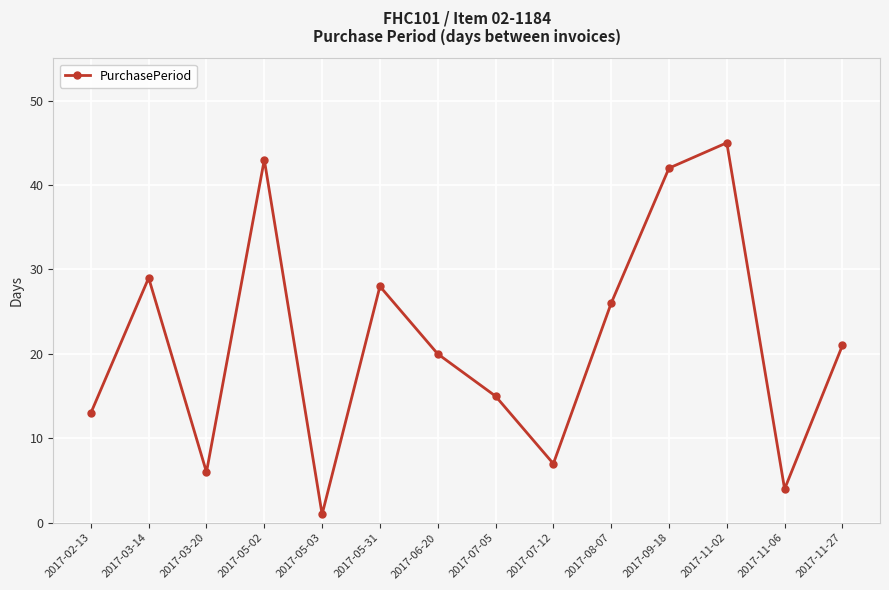

Rank the categories by value from lowest to highest.

2017-05-03, 2017-11-06, 2017-03-20, 2017-07-12, 2017-02-13, 2017-07-05, 2017-06-20, 2017-11-27, 2017-08-07, 2017-05-31, 2017-03-14, 2017-09-18, 2017-05-02, 2017-11-02